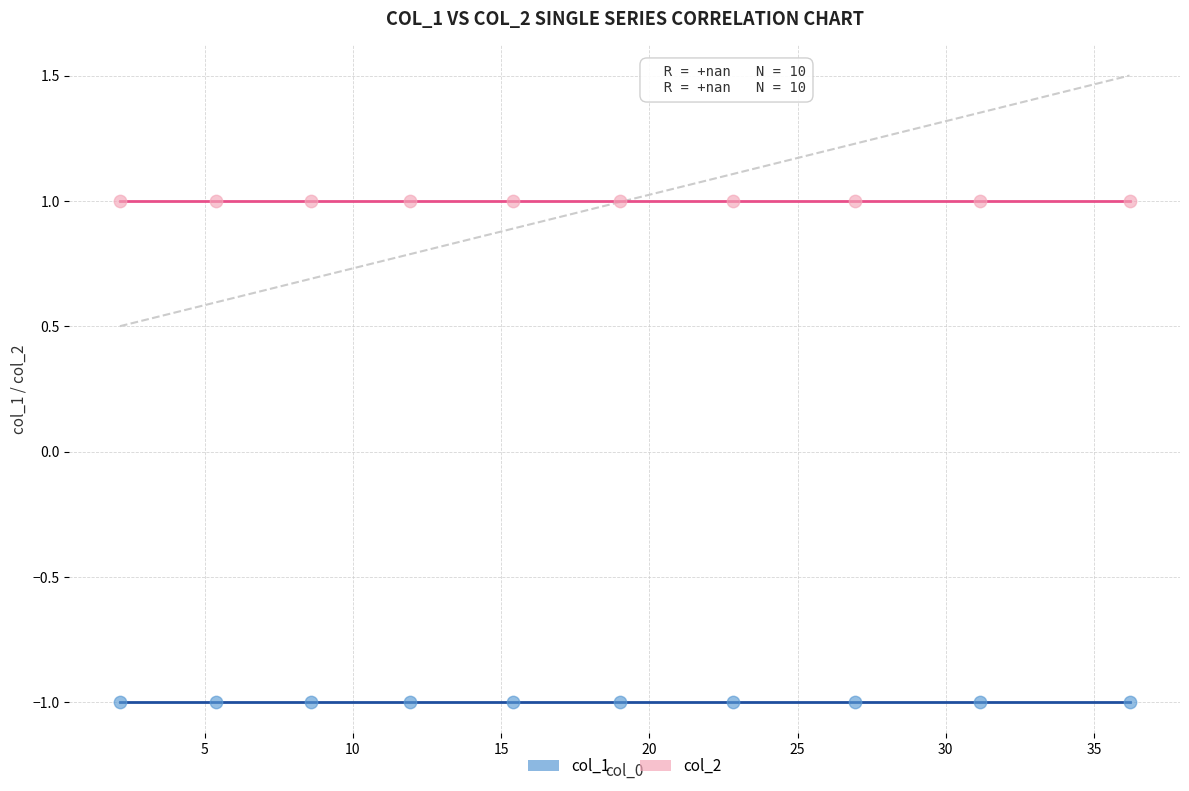

What are all the series names shown in the legend?

col_1, col_2